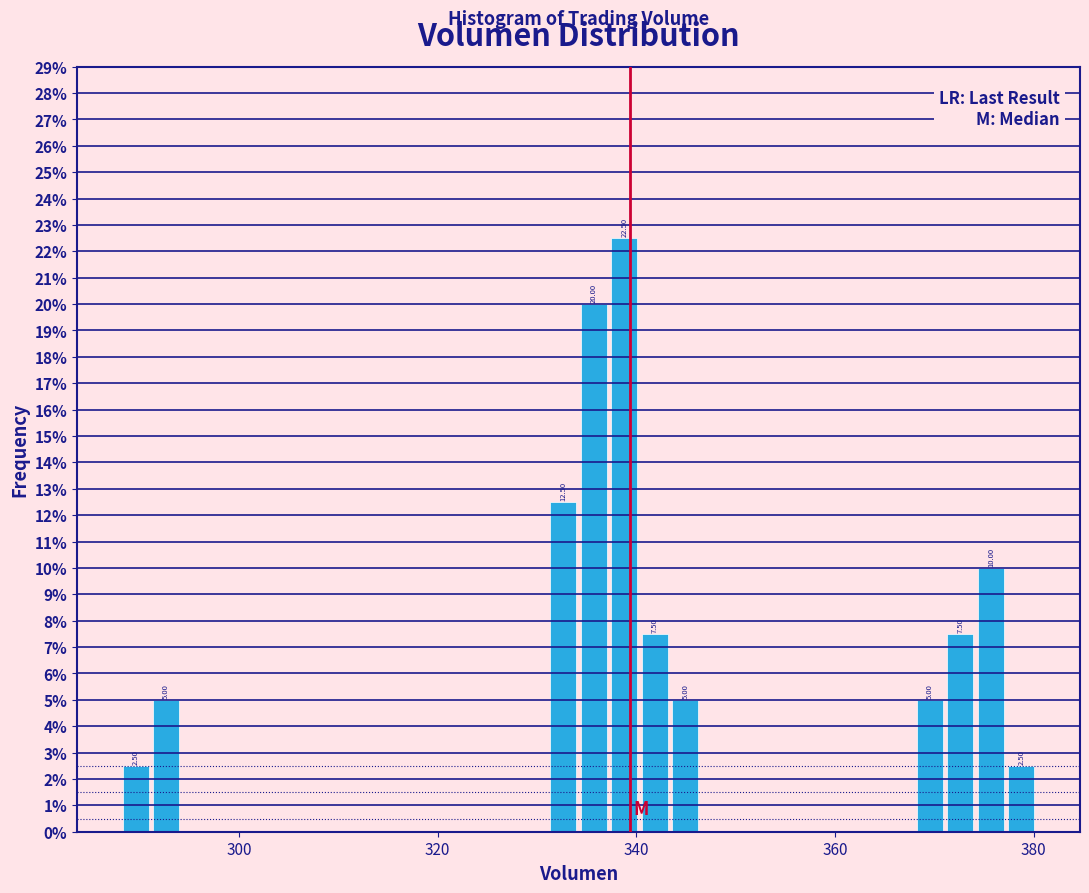

Around what value on the x-axis is the tallest bar? Give the approximate position of its centre, as read against the axis.

338